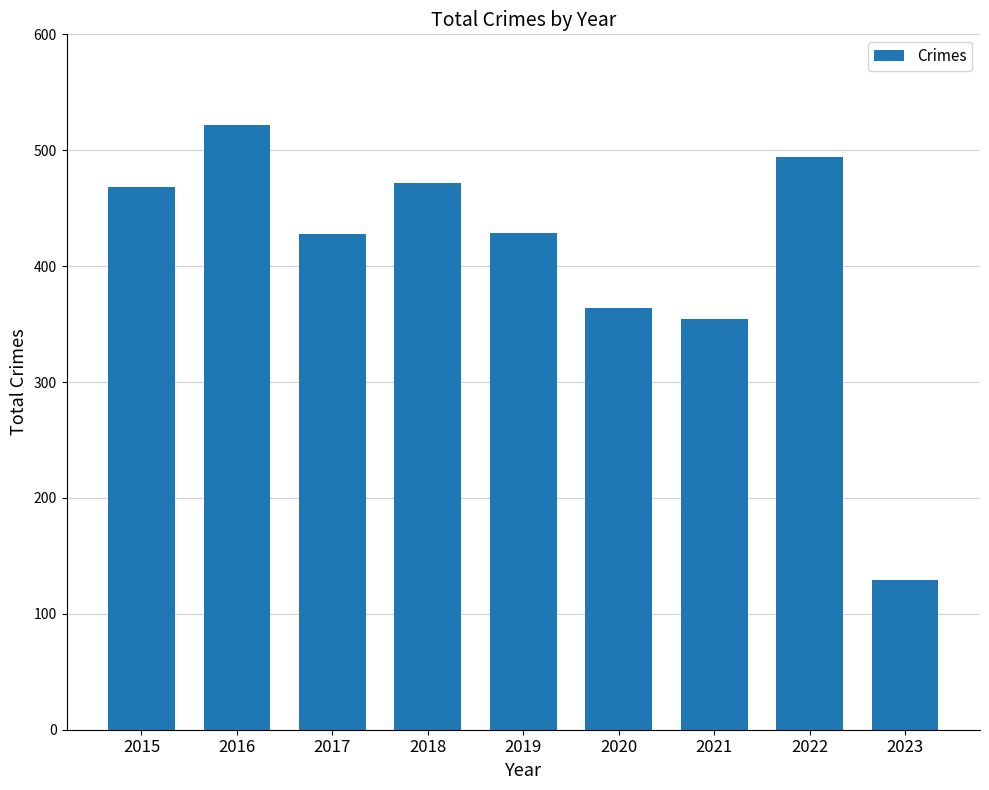

Between 2022 and 2016, which is larger?

2016